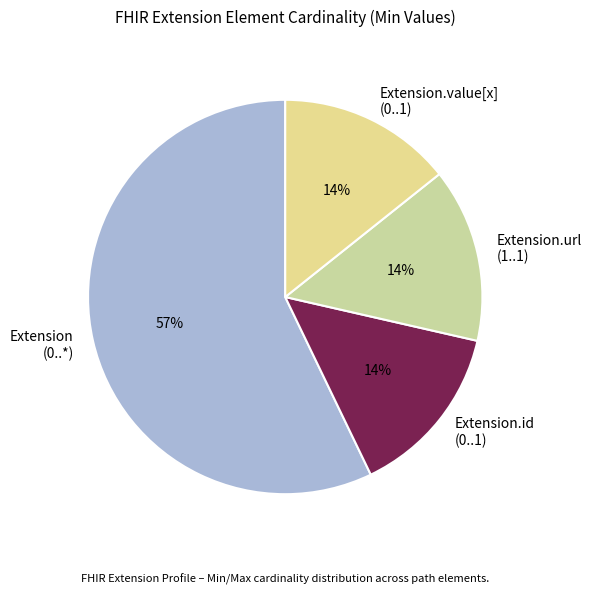

How many segments does this pie chart have?

4